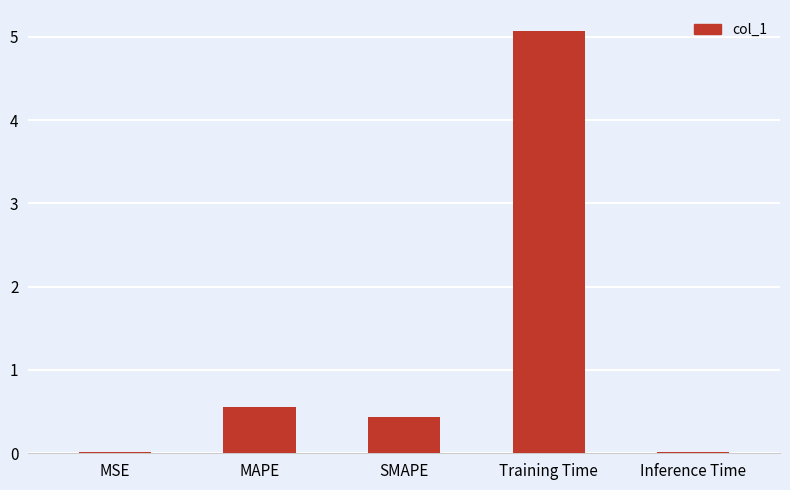

Between SMAPE and Inference Time, which is larger?

SMAPE